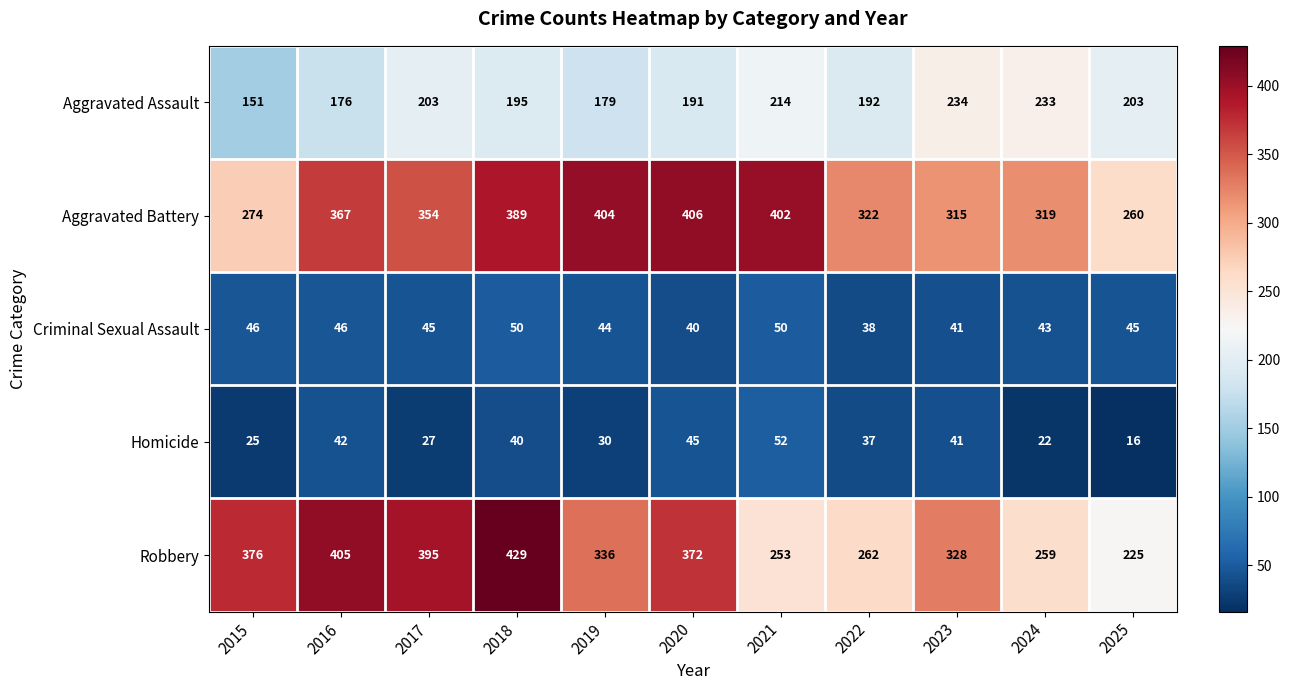

Where does the Criminal Sexual Assault series first go above 45?

2015